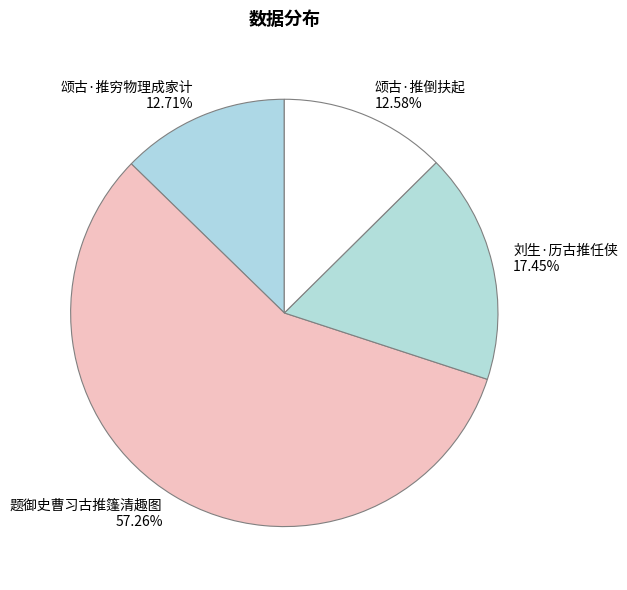

Which slice is the largest?

题御史曹习古推篷清趣图